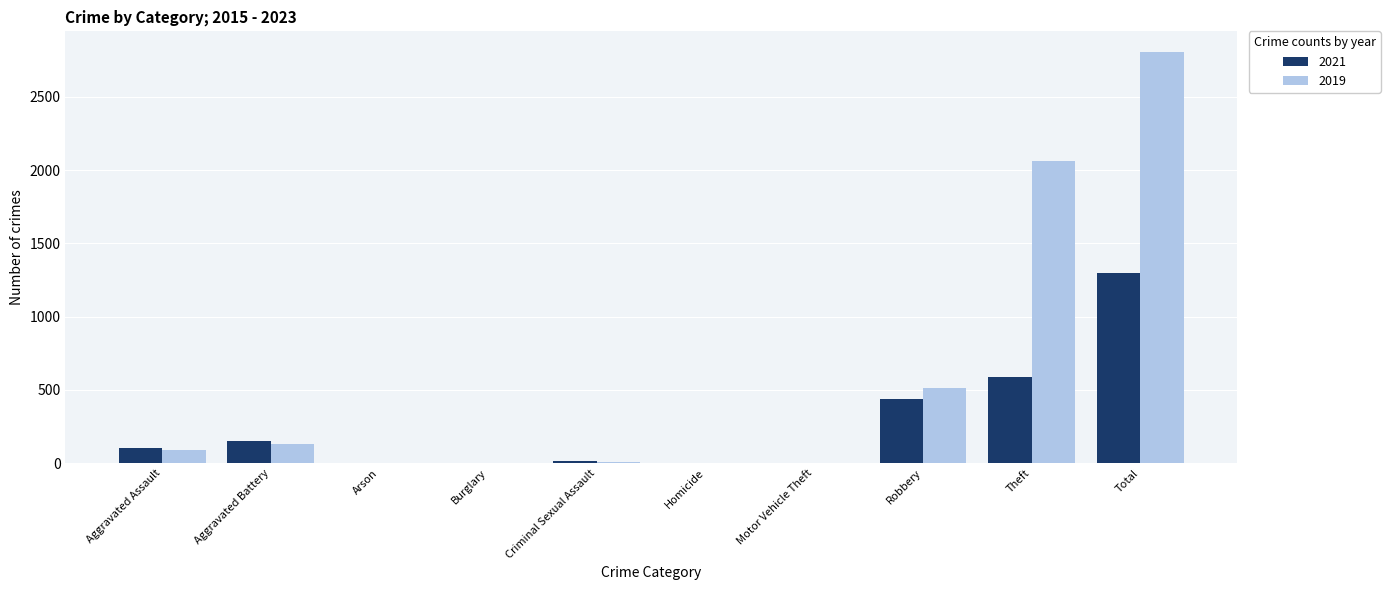

At which category does the chart reach its peak across all series?

Total